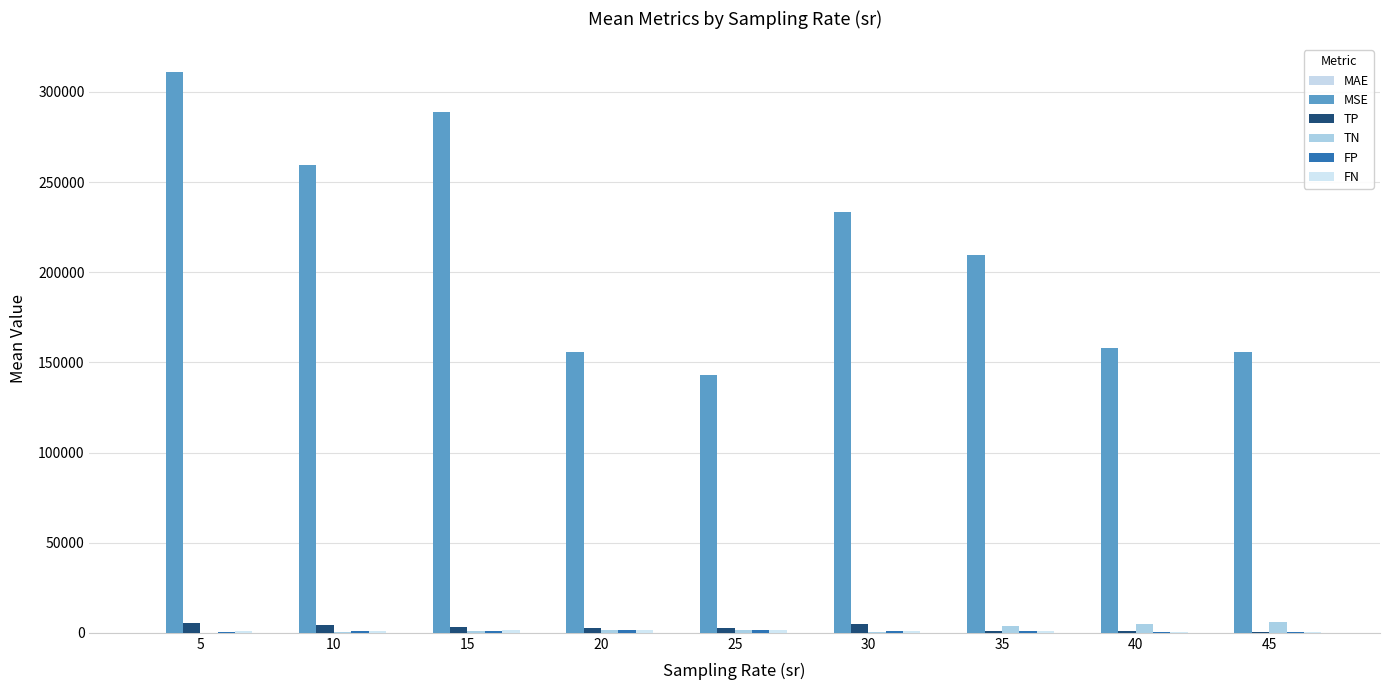

How many groups of bars are there?

9